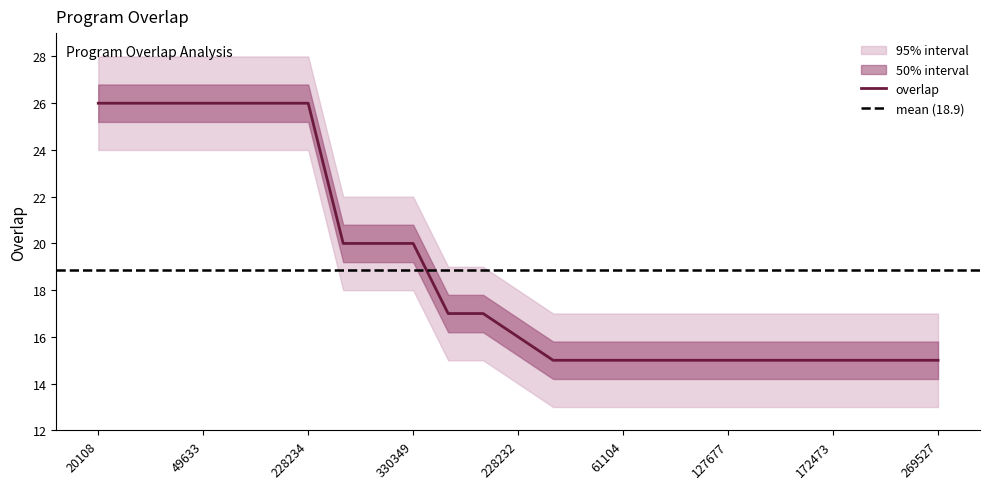

What is the minimum value for overlap?

15